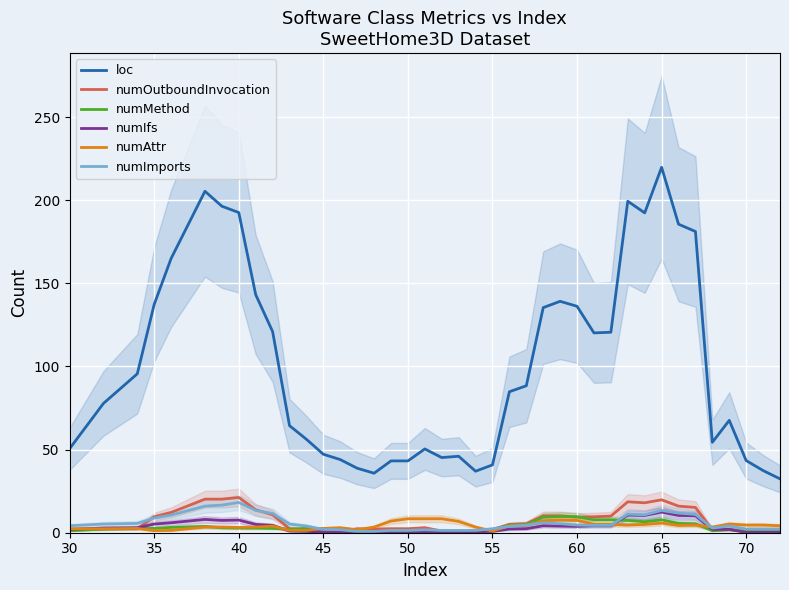

At which label does loc reach its peak?

65